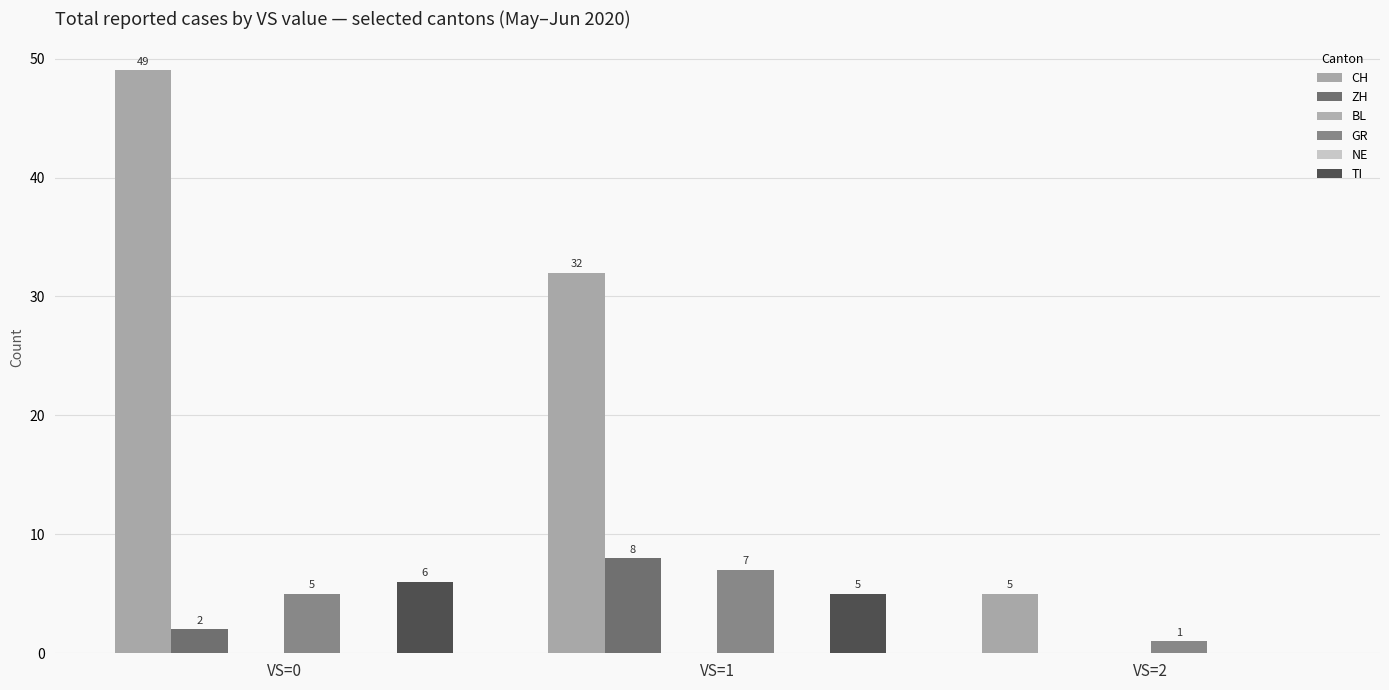

How many bars are there in each group?

6